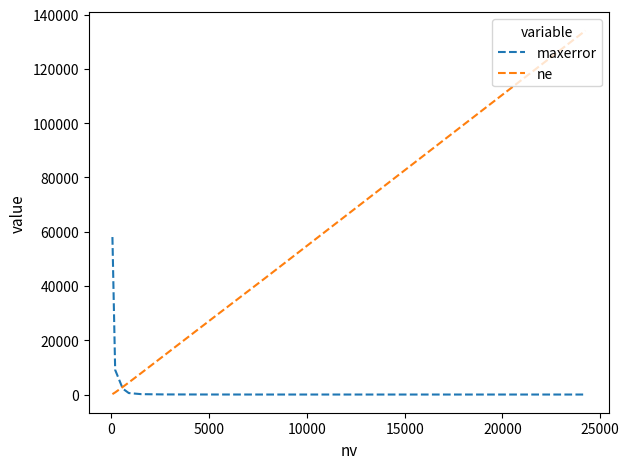

How many series are shown in this chart?

2